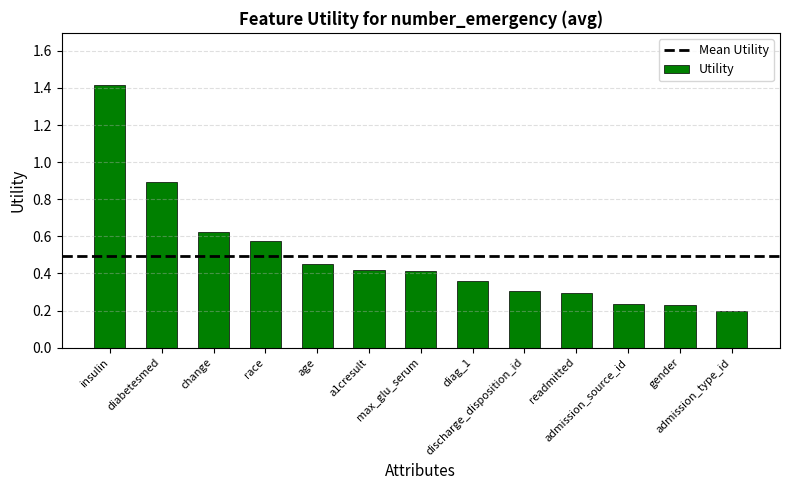

Between gender and insulin, which is larger?

insulin